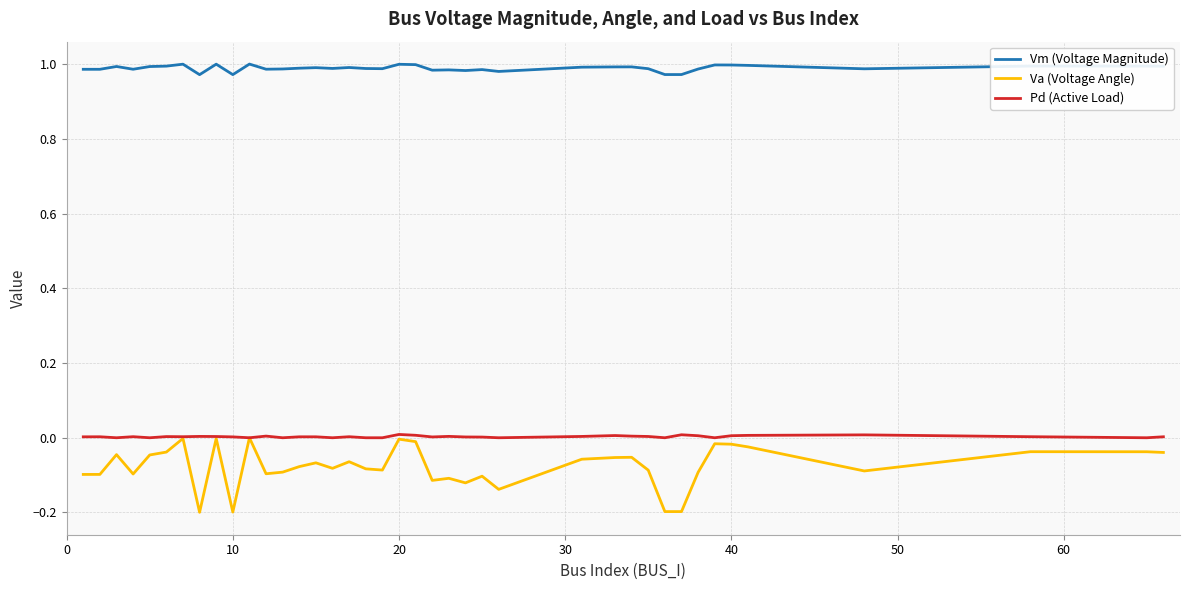

Which series has the largest range (max minus min)?

Va (Voltage Angle)